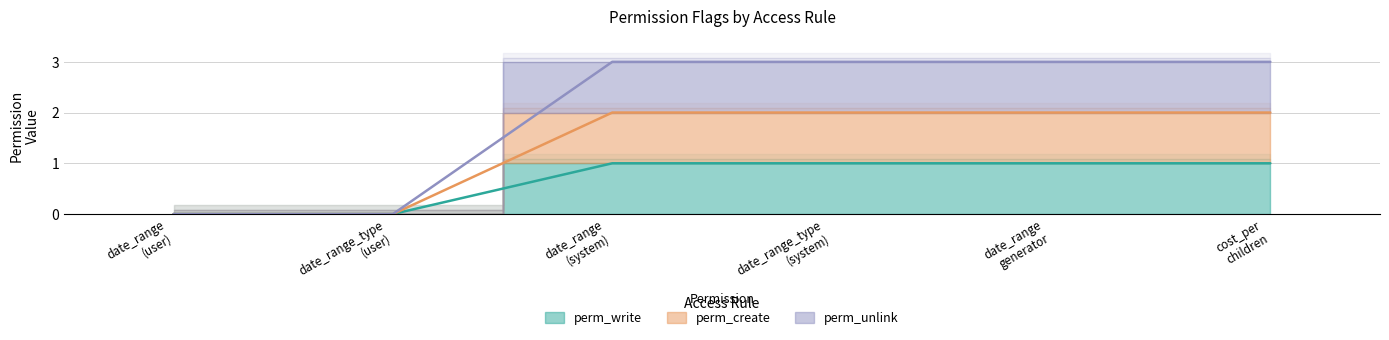

What is the sum of all perm_write values?

4